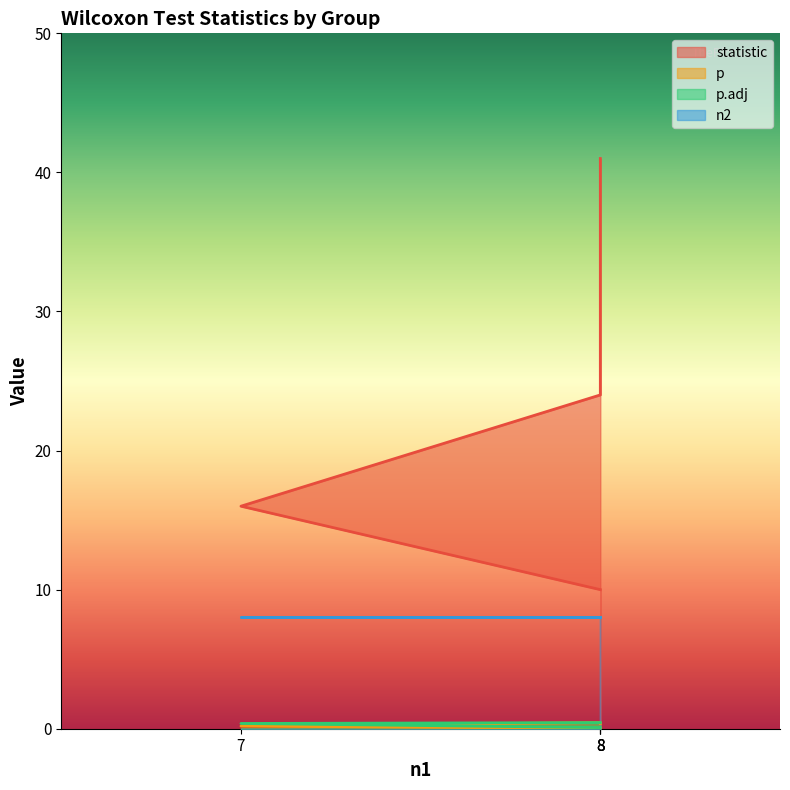

True or false: p has more than 1 points higher than both neighbors.

False